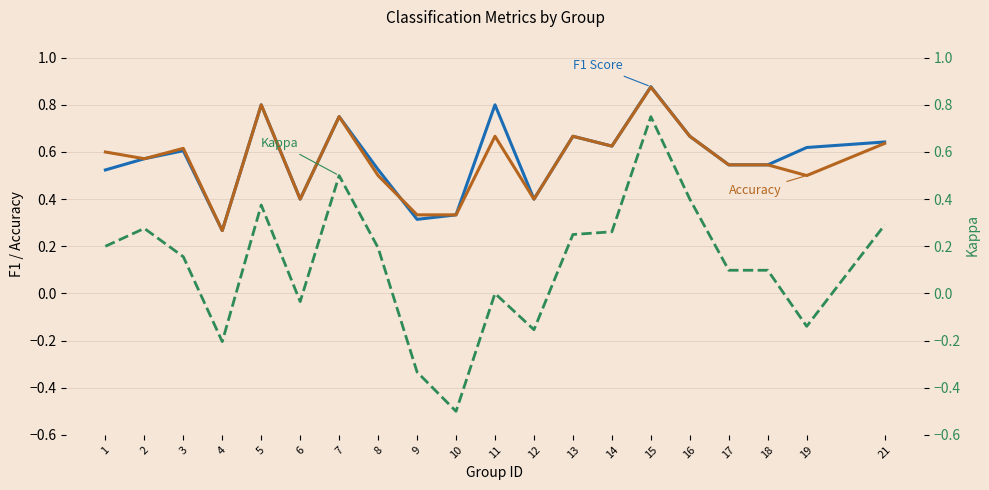

Reading left to right, extract all data points from this chart.

F1 Score: 0.5	0.6	0.6	0.3	0.8	0.4	0.8	0.5	0.3	0.3	0.8	0.4	0.7	0.6	0.9	0.7	0.5	0.5	0.6	0.6
Accuracy: 0.6	0.6	0.6	0.3	0.8	0.4	0.8	0.5	0.3	0.3	0.7	0.4	0.7	0.6	0.9	0.7	0.5	0.5	0.5	0.6
Kappa: 0.2	0.3	0.2	-0.2	0.4	-0.0	0.5	0.2	-0.3	-0.5	0.0	-0.2	0.2	0.3	0.8	0.4	0.1	0.1	-0.1	0.3